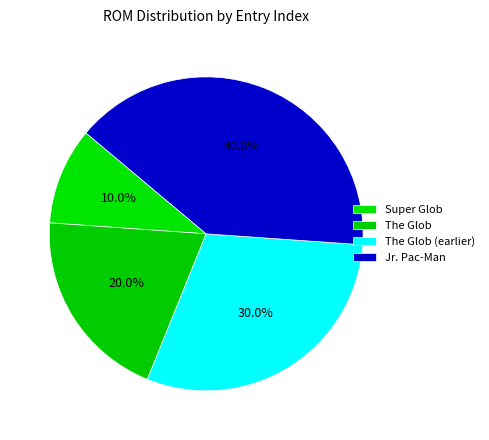

What is the smallest slice in the pie chart?

Super Glob